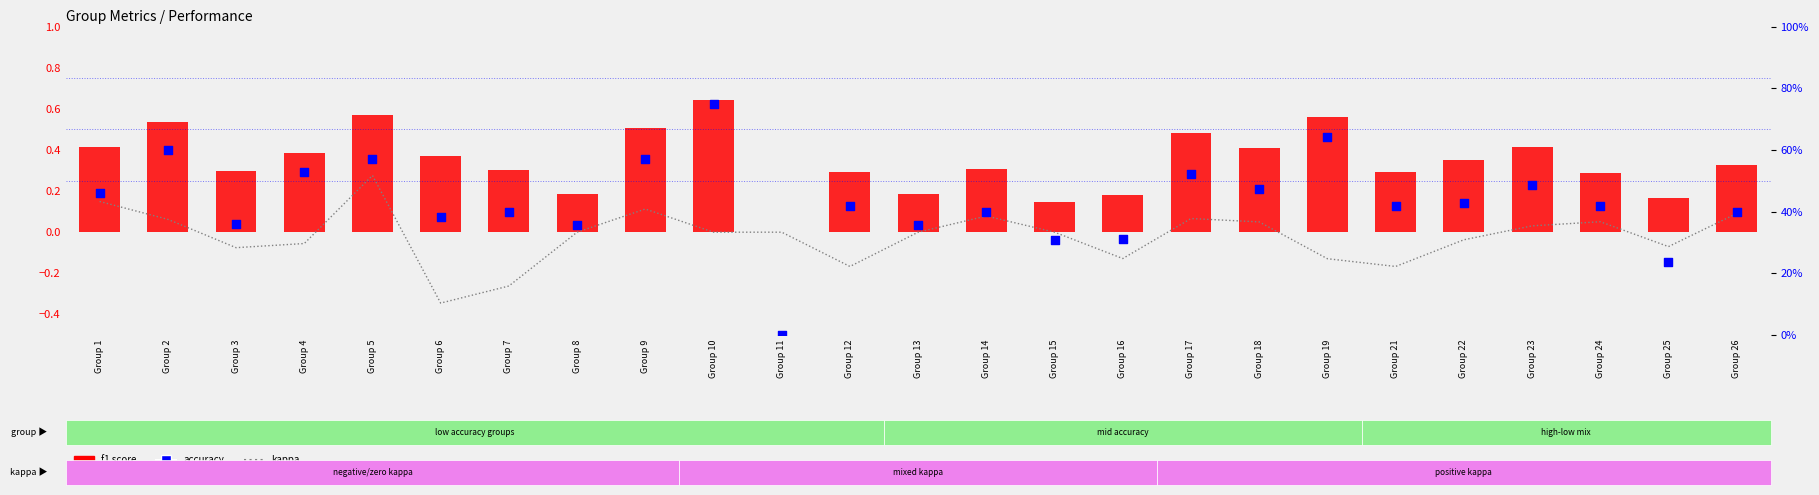

Which series reaches the minimum Y coordinate?

kappa